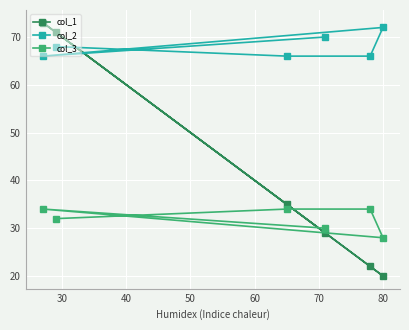

Rank the series by their maximum value, from highest to lowest.

col_1, col_2, col_3